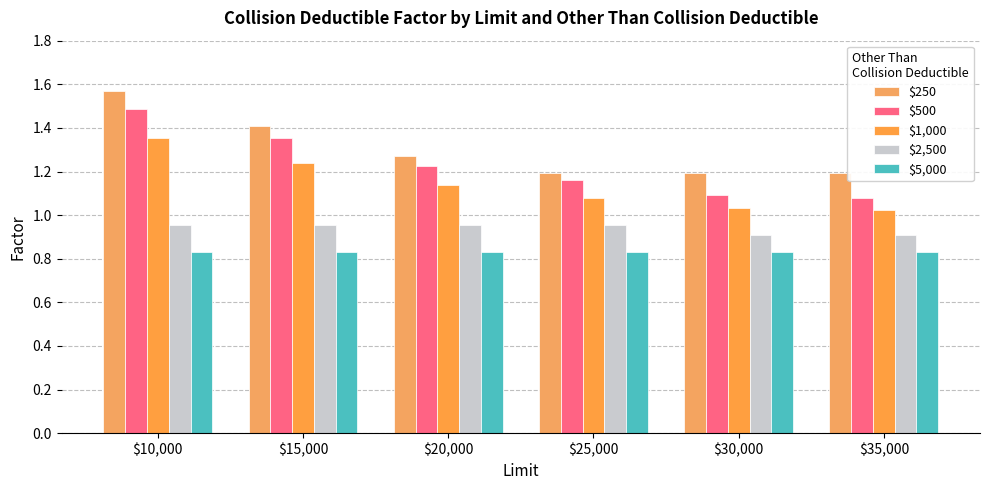

Which series has the largest total across all categories?

$250